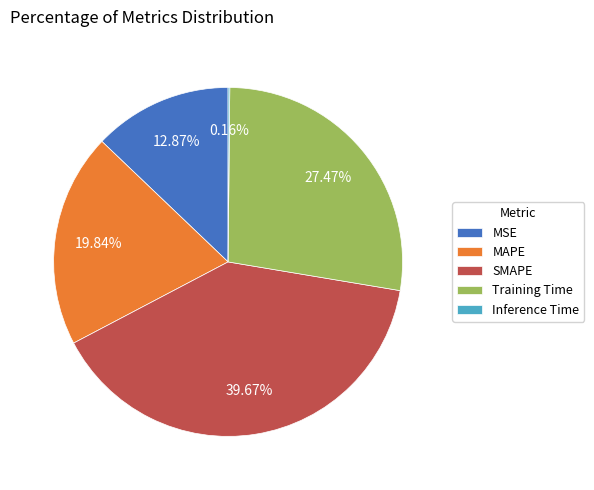

To the nearest percent, what portion does Training Time represent?

27%